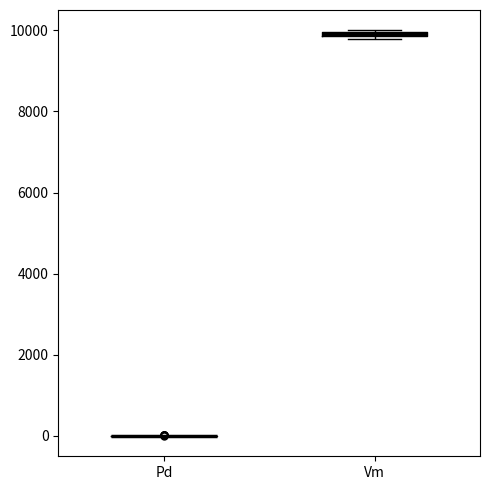

Where is the upper edge of the box for Vm on the y-axis? The values are not printed on the chart, so give them approximately, as read against the axis.

10000